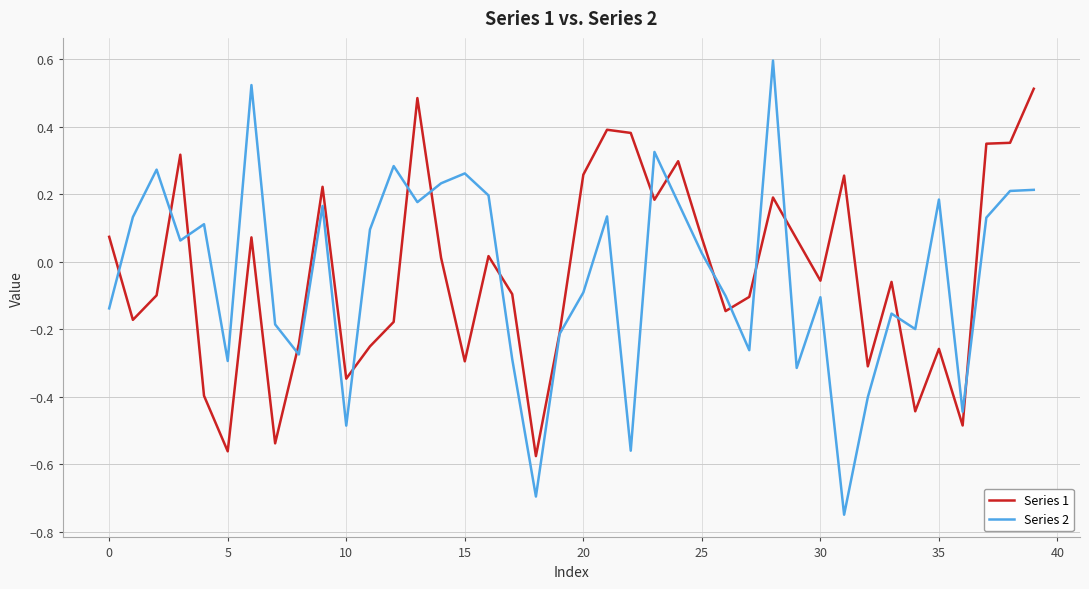

What is the difference between the second highest and second lowest values in the Series 1 series?

1.0